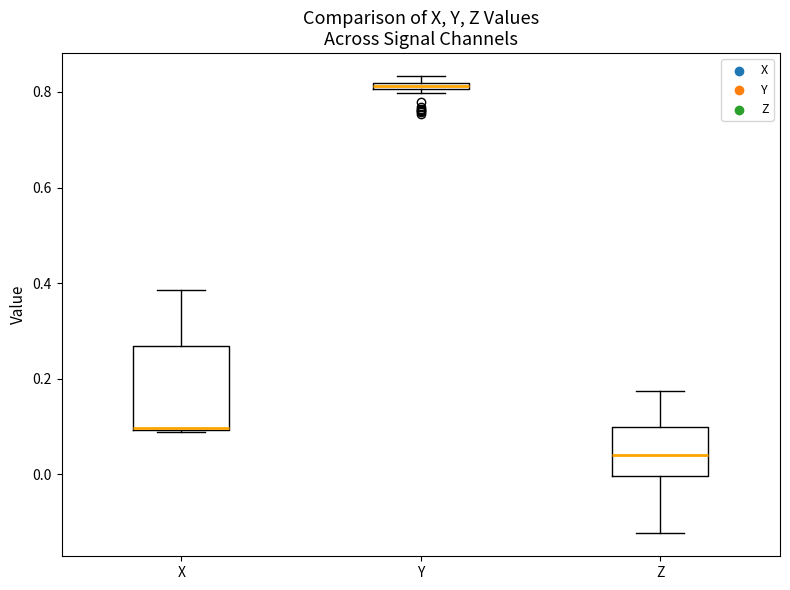

Comparing the boxes themselves (not the whiskers), which one is the tallest?

X